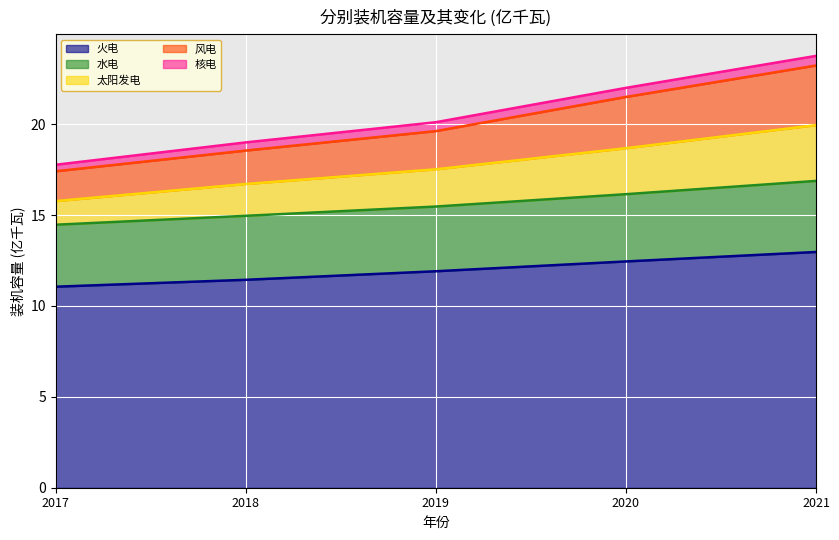

True or false: 风电 has more than 1 points higher than both neighbors.

False